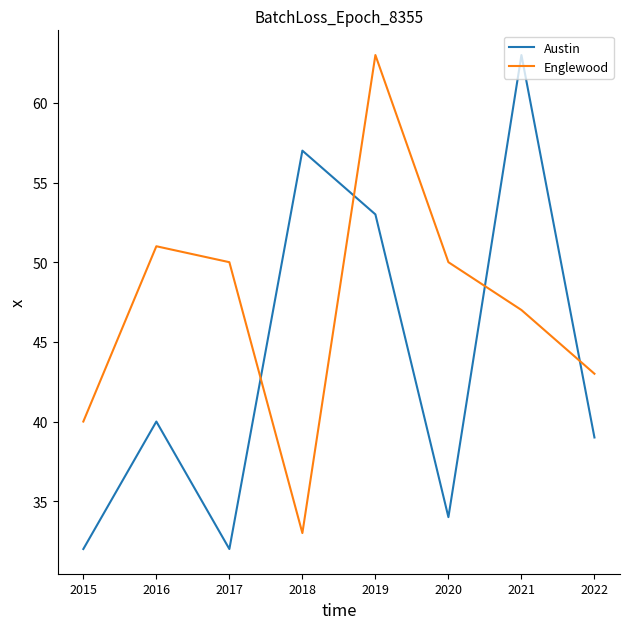

Is the value of Austin at 2019 greater than the value of Englewood at 2019?

No